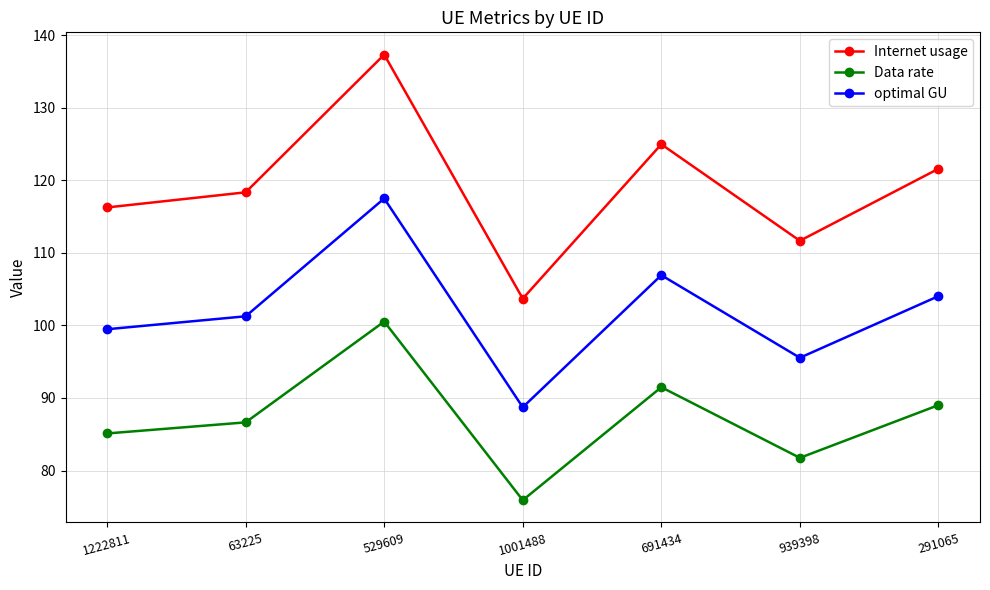

True or false: Internet usage and optimal GU cross at least once.

False